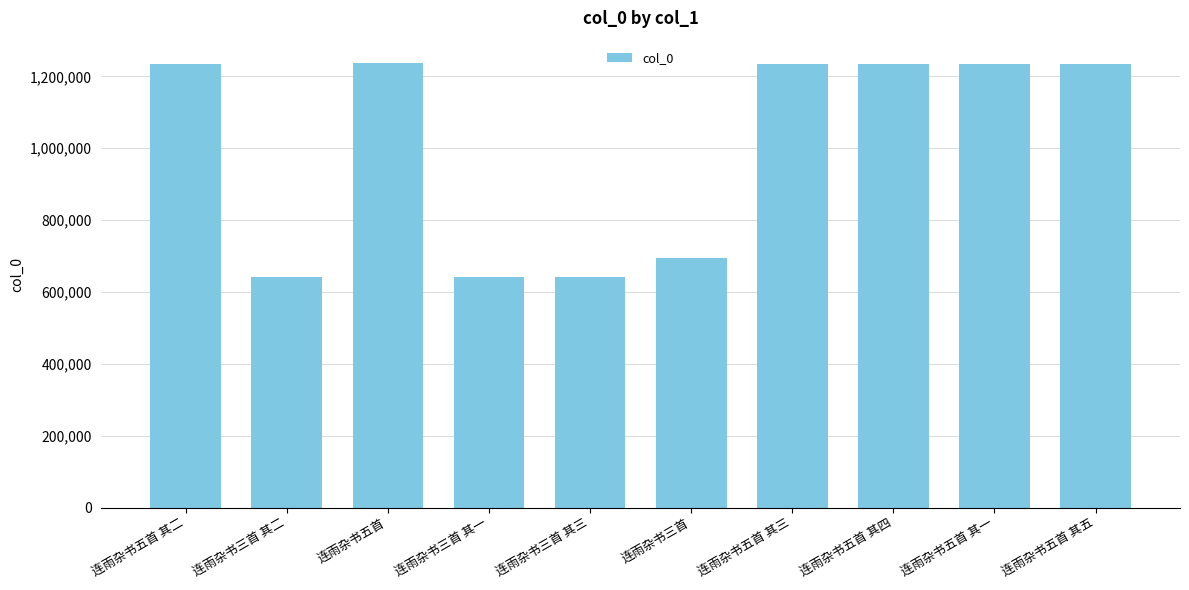

The value at 连雨杂书三首 is 693319. True or false?

True